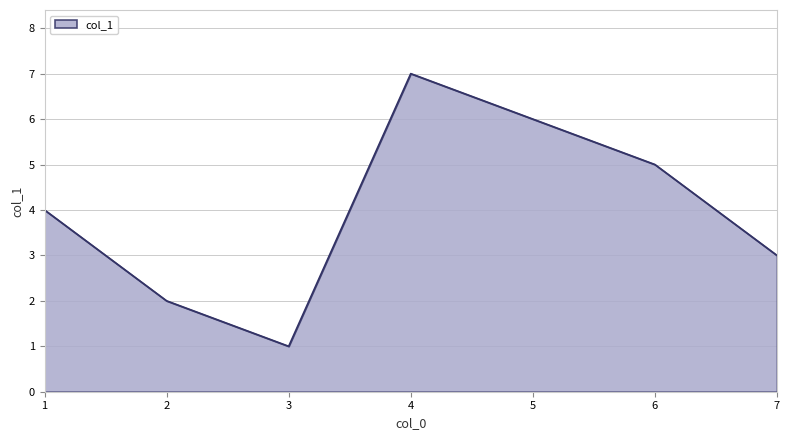

How many values are between 2 and 6?

5